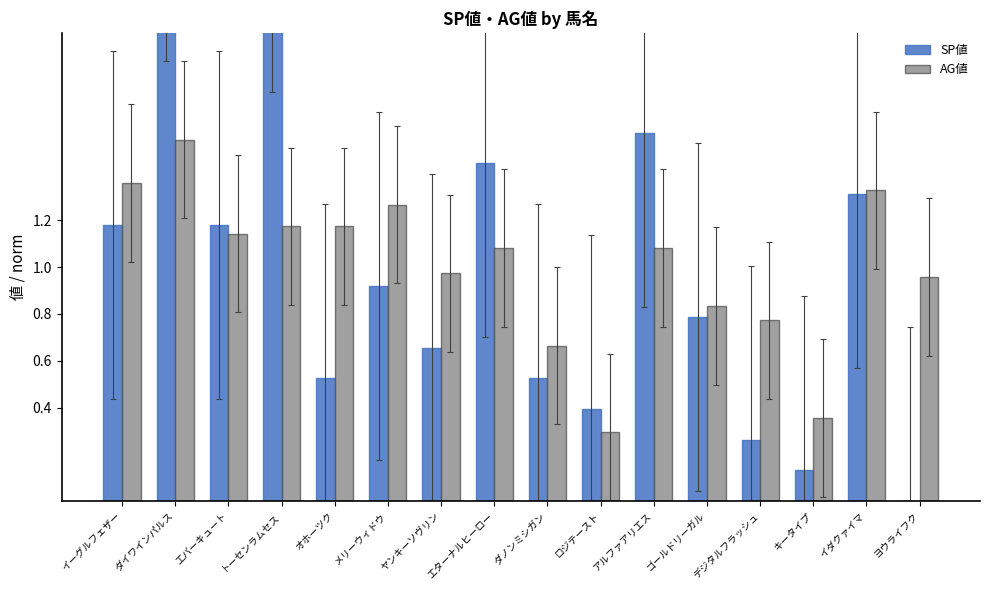

What is the sum of all SP値 values?

16.0